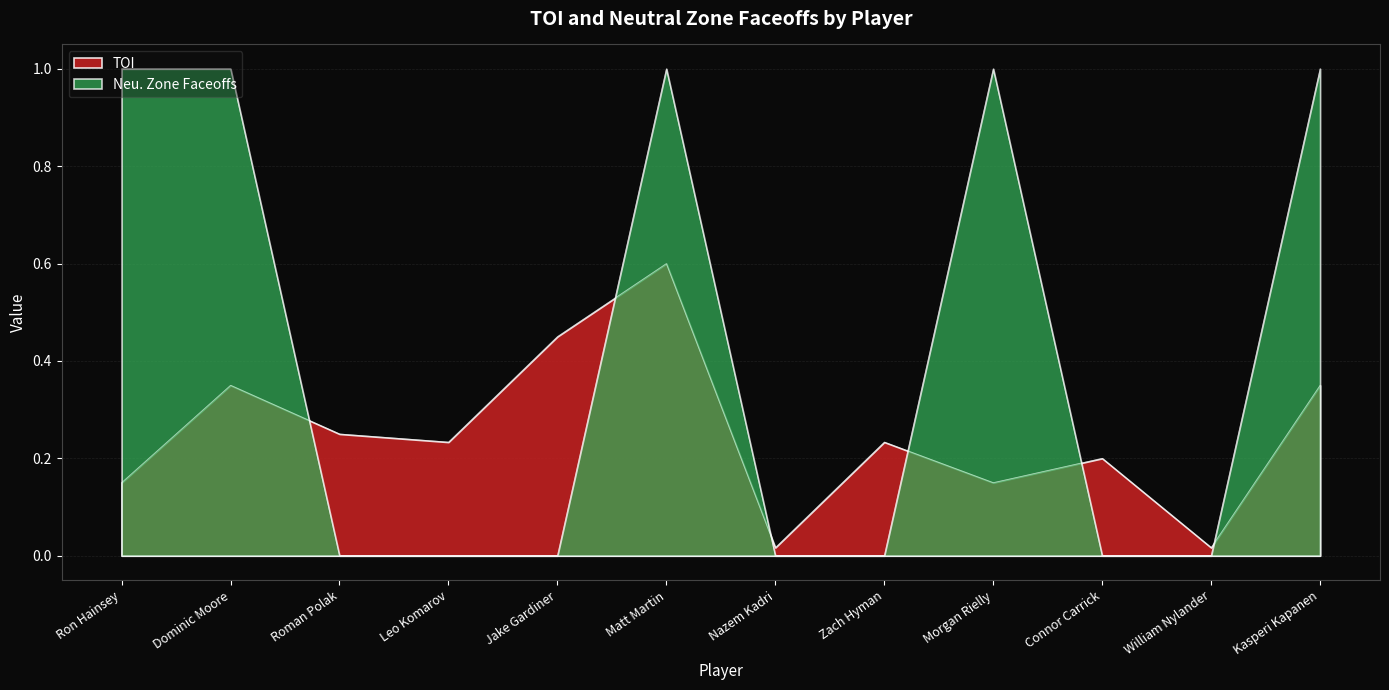

Which series has the widest spread of values?

Neu. Zone Faceoffs